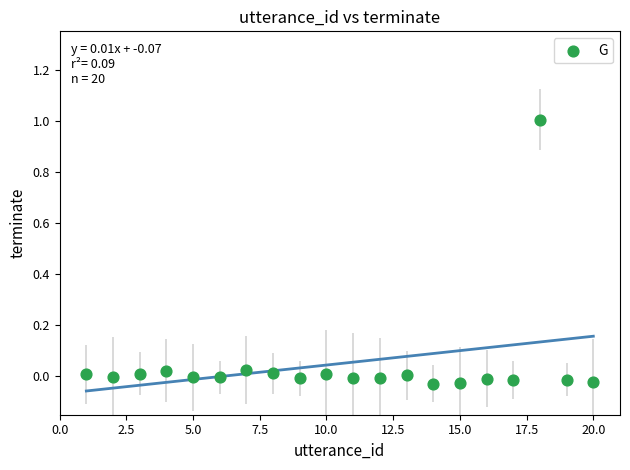

What is the range of Y values (max minus min)?

1.0